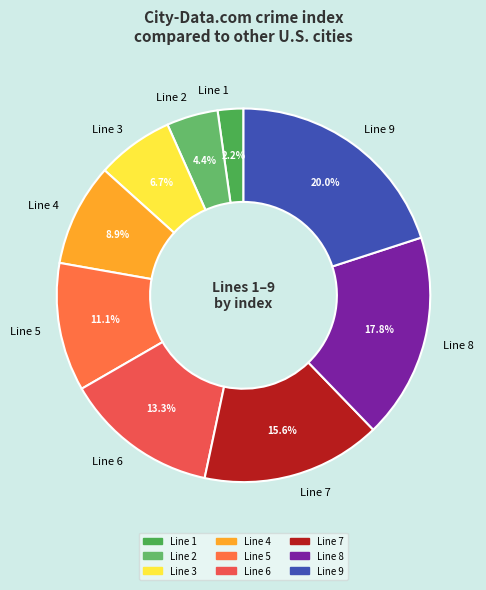

What percentage is the Line 3 slice, to the nearest percent?

7%